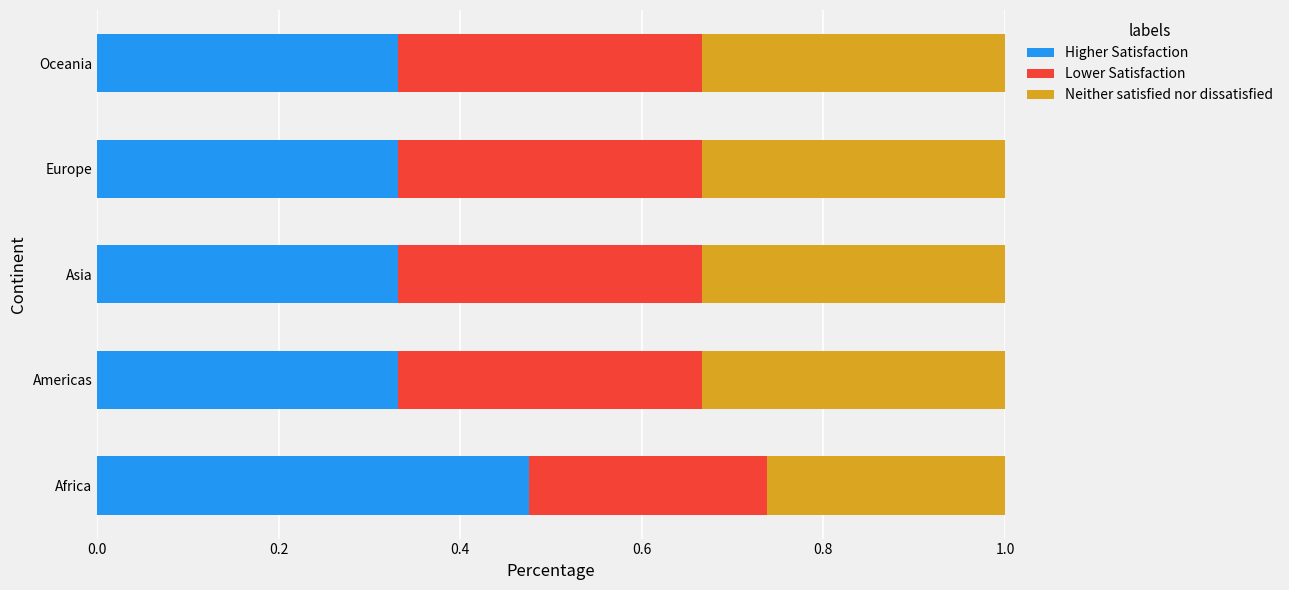

Is it true that Higher Satisfaction equals 0.2 at Africa?

False